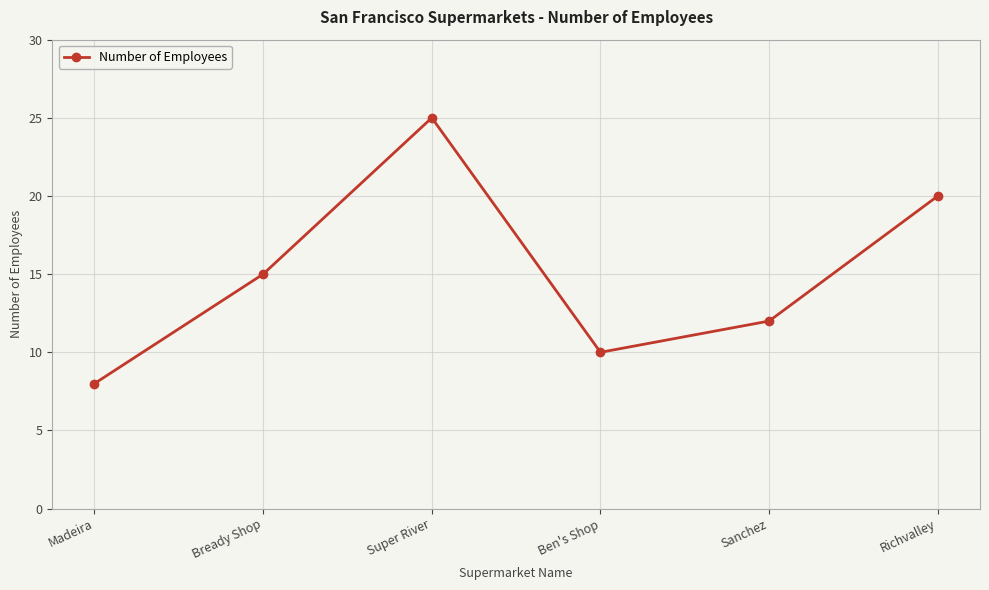

What is the change in value from Madeira to Sanchez?

+4